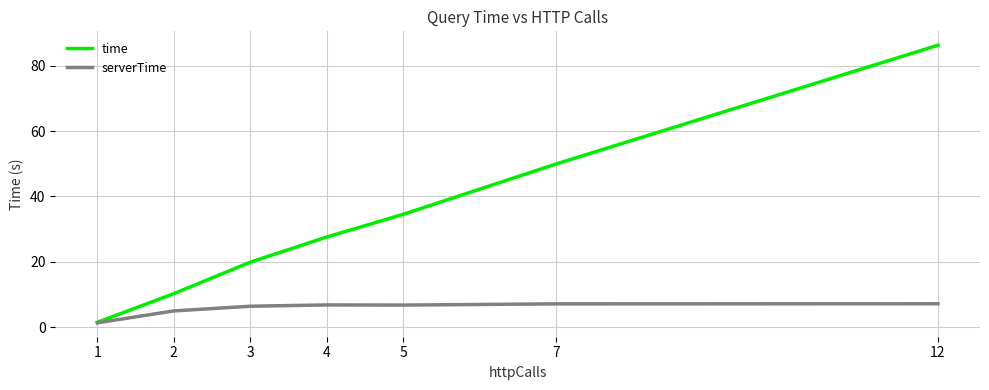

Where does the serverTime series first go above 6?

3